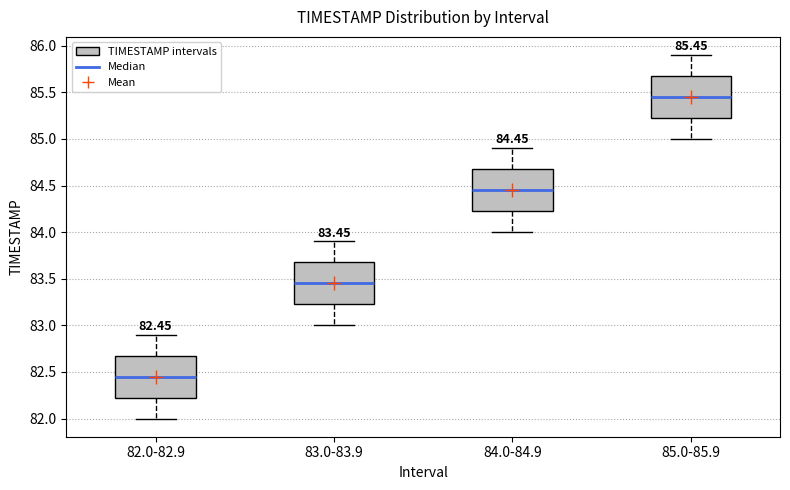

Which box has the lowest median line?

82.0-82.9